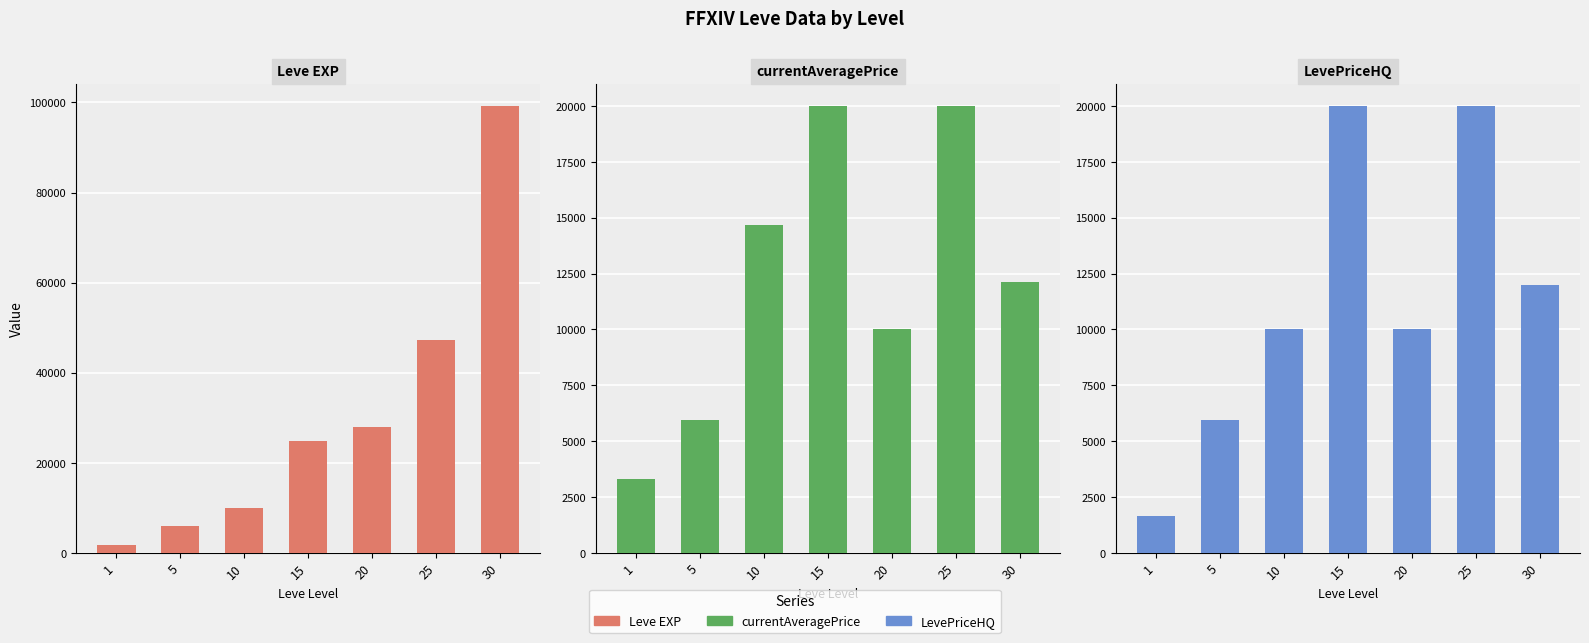

At how many categories does at least one series exceed 16963?

4